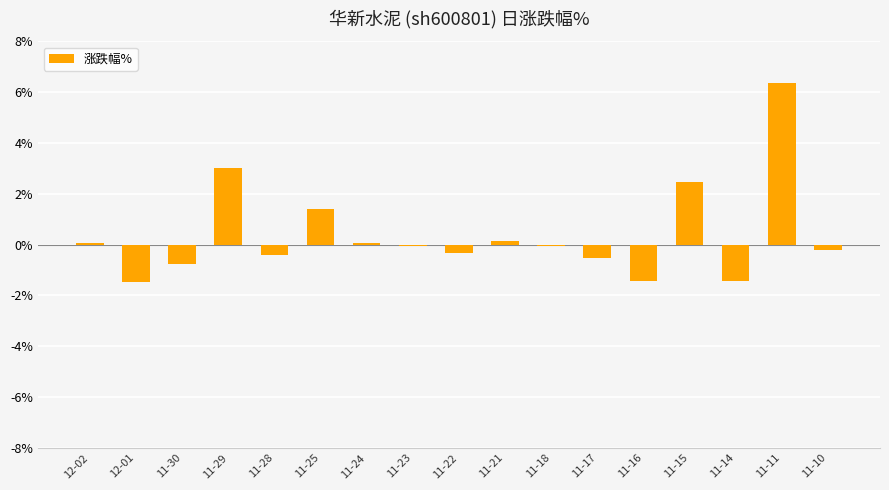

Are the bars horizontal?

No